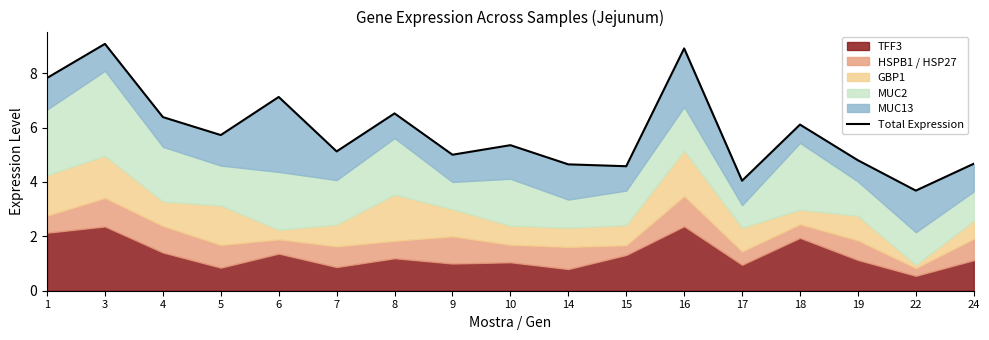

True or false: the data has more than 1 interior local peaks.

True